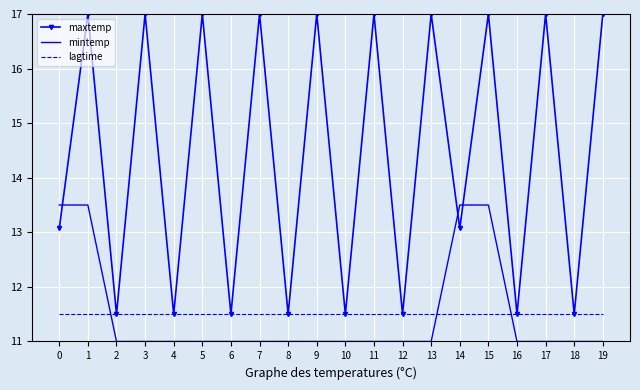

Is the value of mintemp at 3 greater than the value of maxtemp at 7?

No